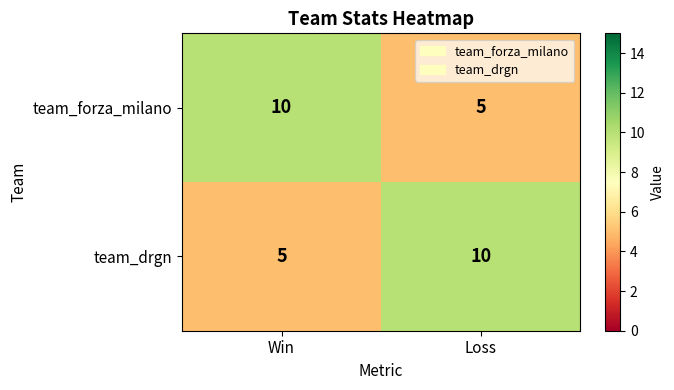

Rank the categories by team_drgn value from highest to lowest.

Loss, Win